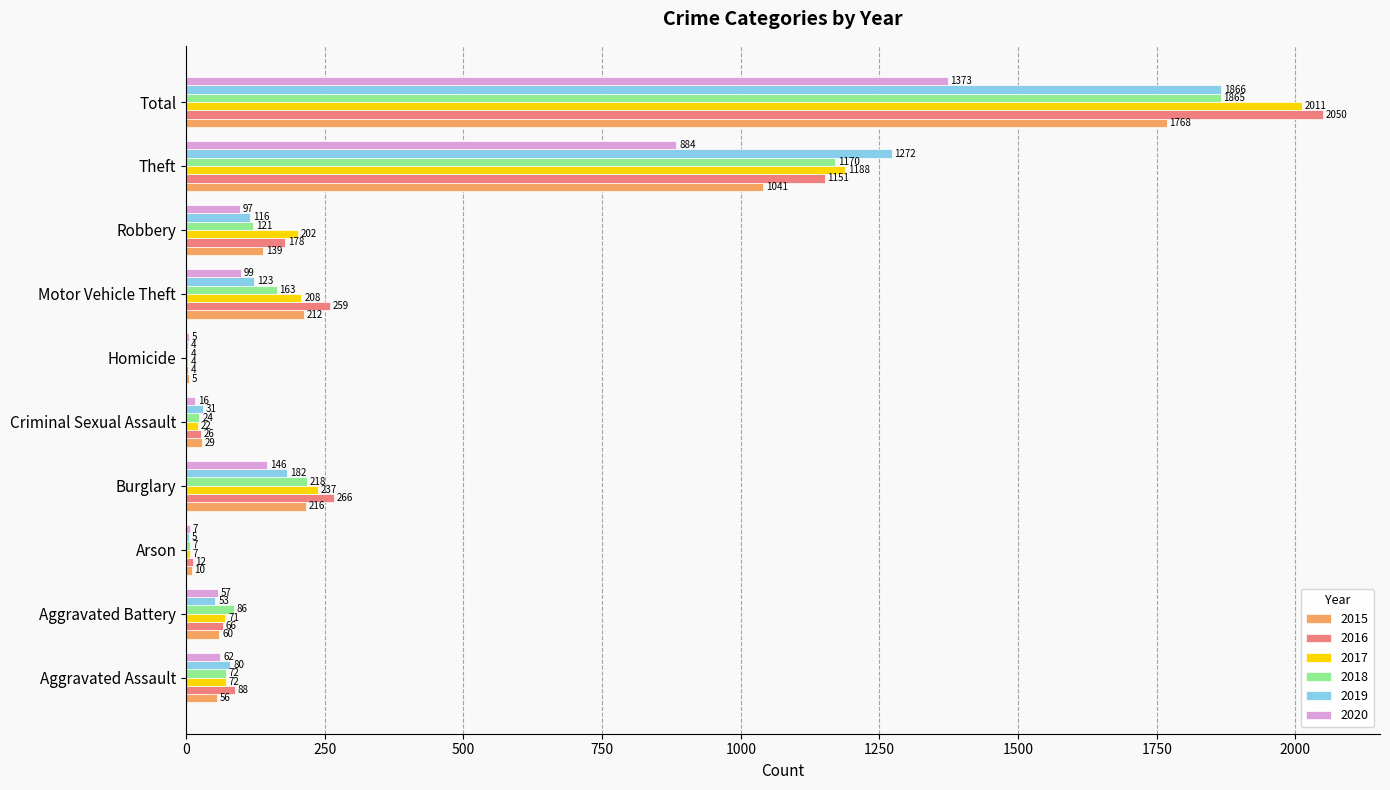

Is the value of 2020 at Robbery greater than the value of 2019 at Total?

No